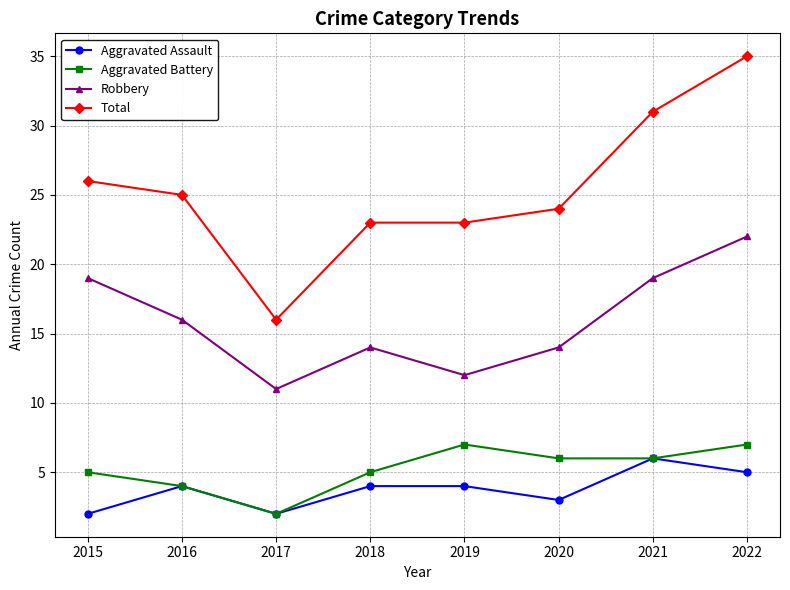

Reading left to right, list all the values displayed in this chart.

Aggravated Assault: 2	4	2	4	4	3	6	5
Aggravated Battery: 5	4	2	5	7	6	6	7
Robbery: 19	16	11	14	12	14	19	22
Total: 26	25	16	23	23	24	31	35